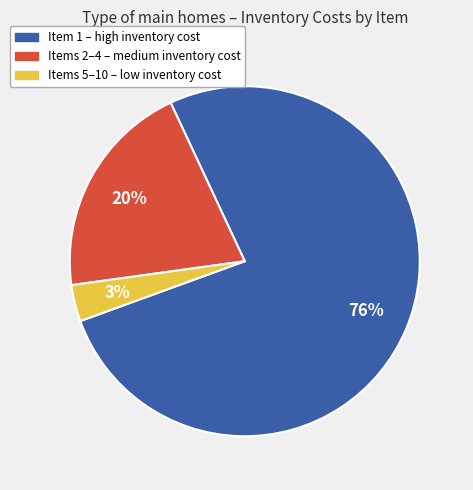

To the nearest percent, what is the average slice percentage?

33%